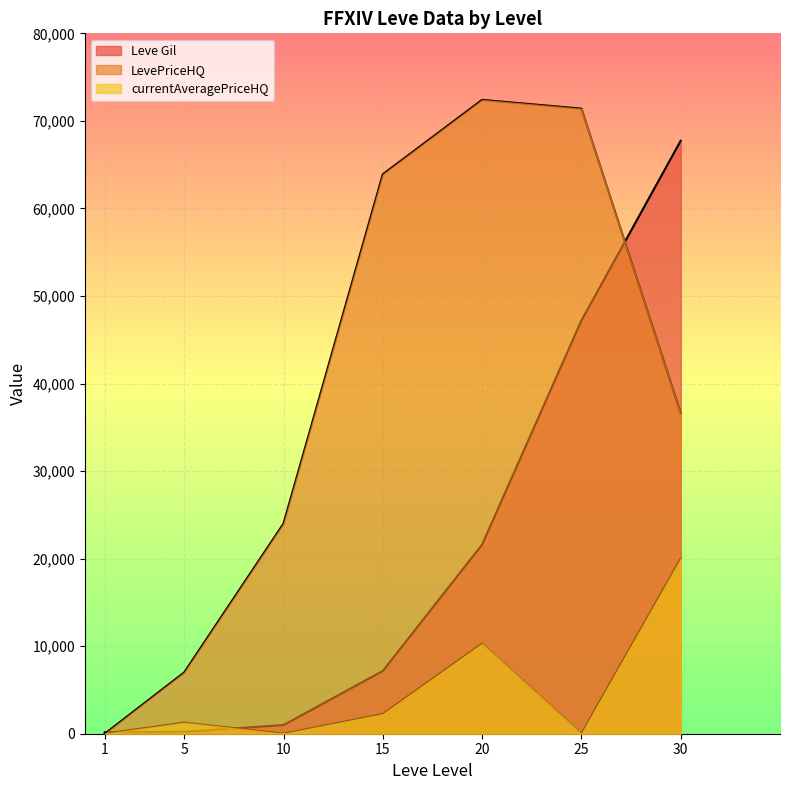

How many data points does each series have?

7